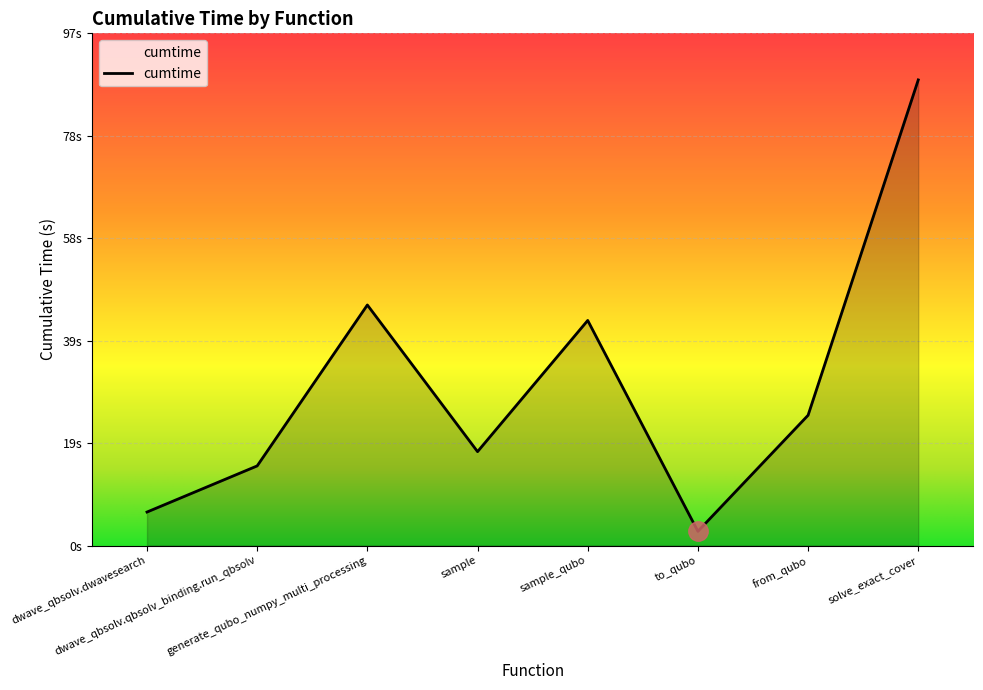

Count the number of data series in this chart.

1